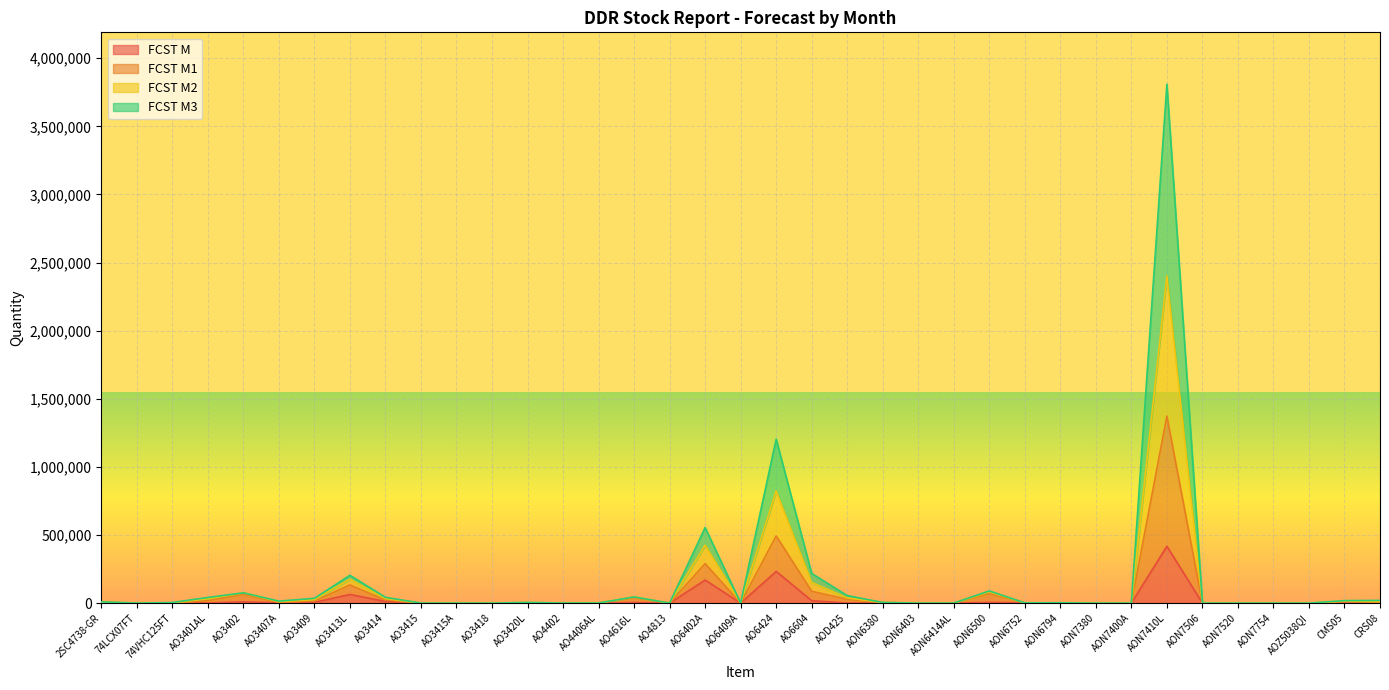

At which category is the sum across all series the highest?

AON7410L